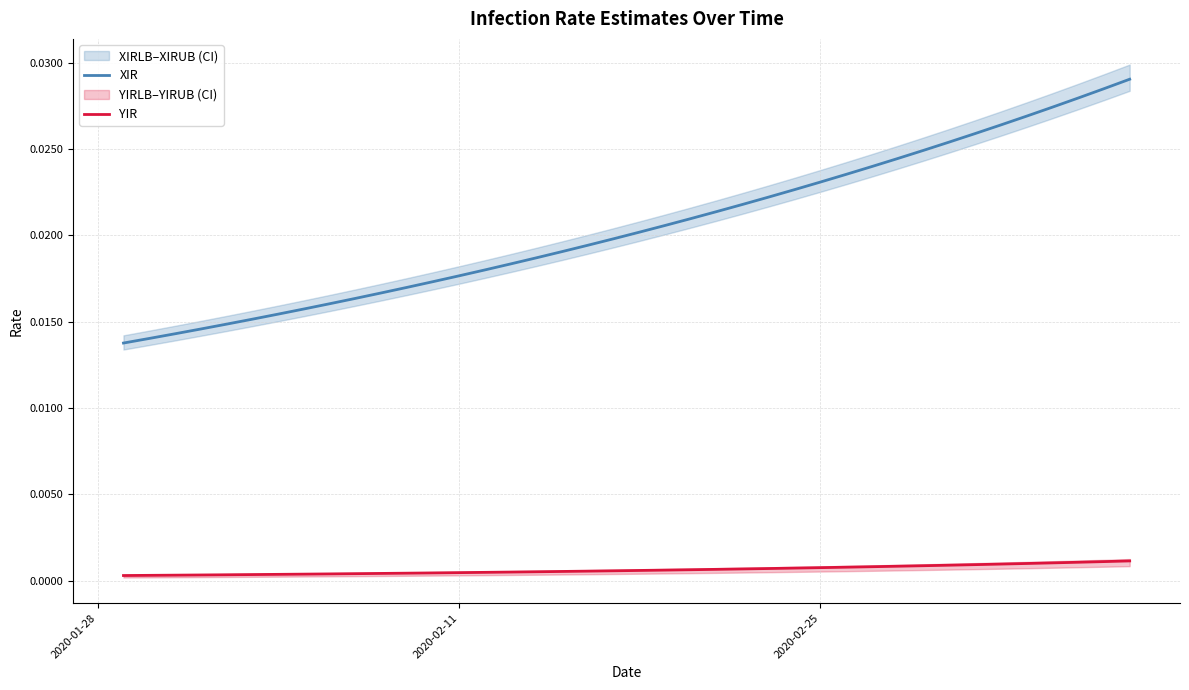

True or false: XIR and YIR cross at least once.

False